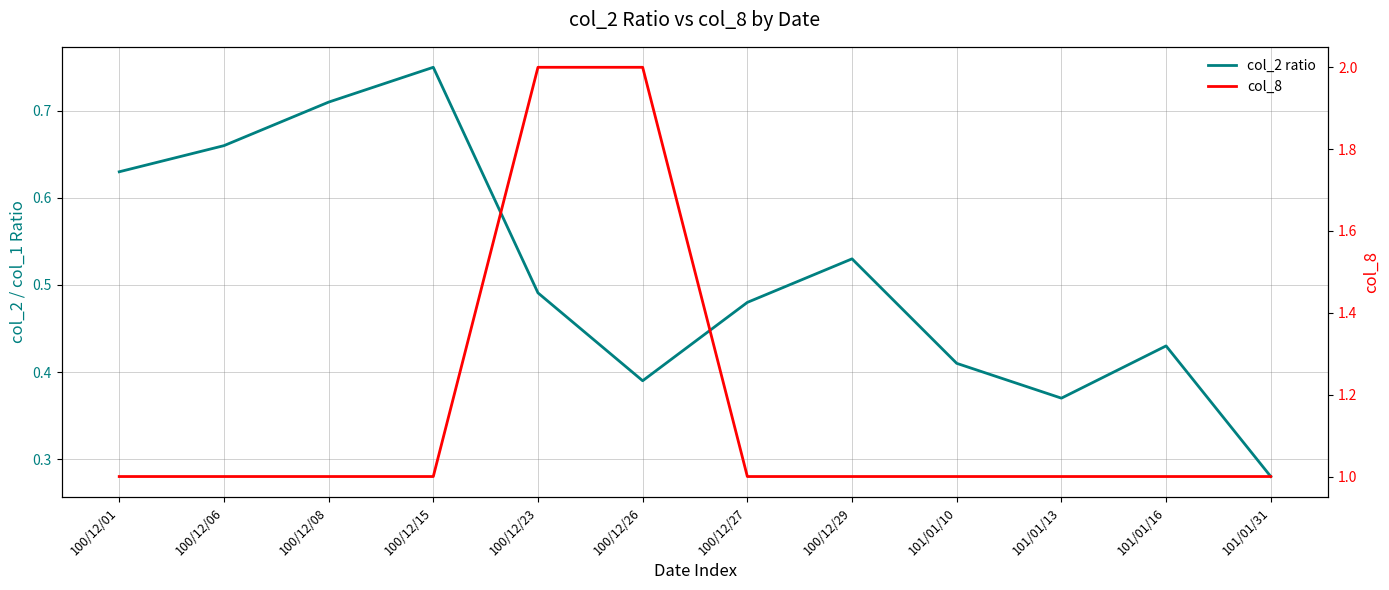

Is it true that col_8 equals 1.0 at 100/12/01?

True